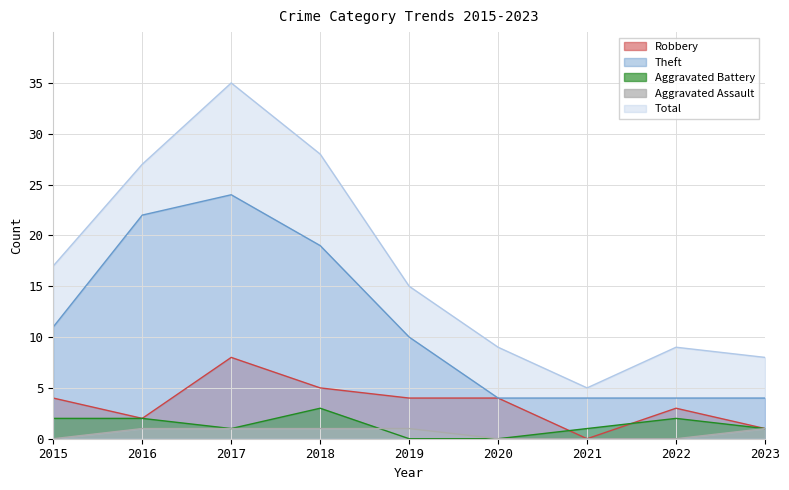

What is the difference between the highest and lowest values at 2018?

27